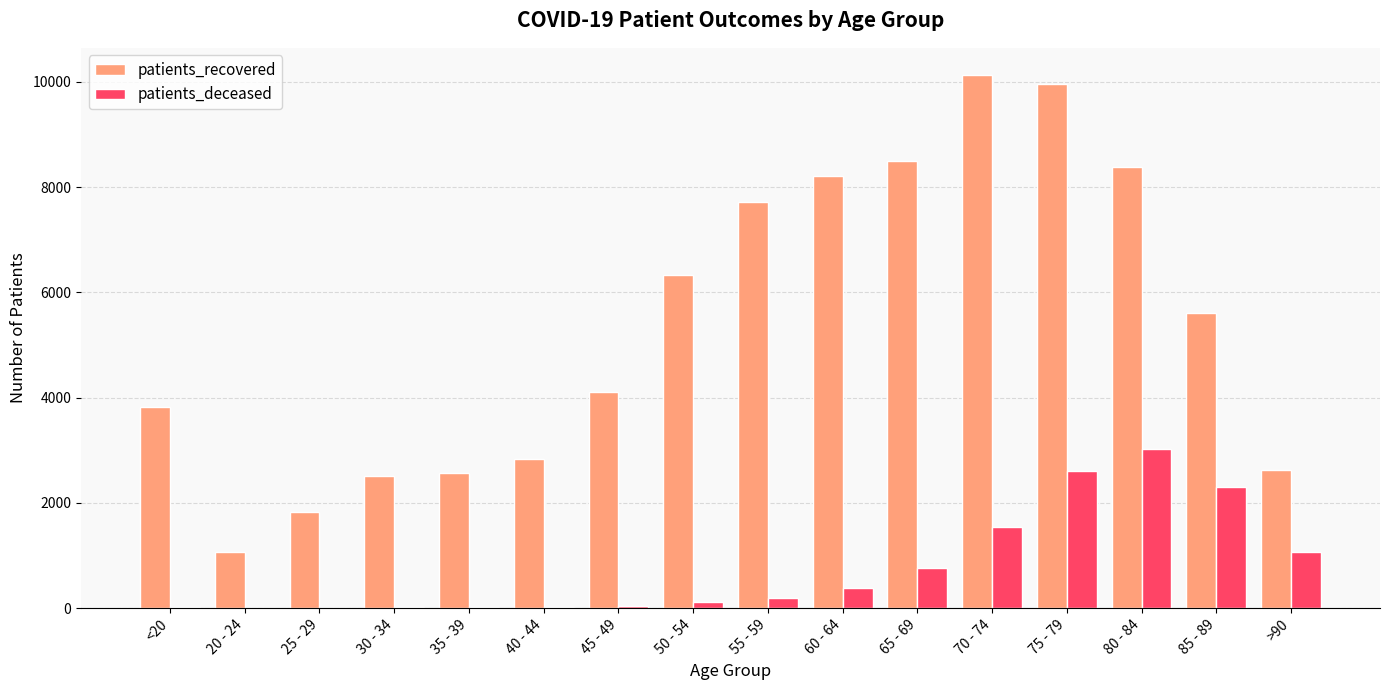

The value of patients_deceased at 35 - 39 is 16. True or false?

True